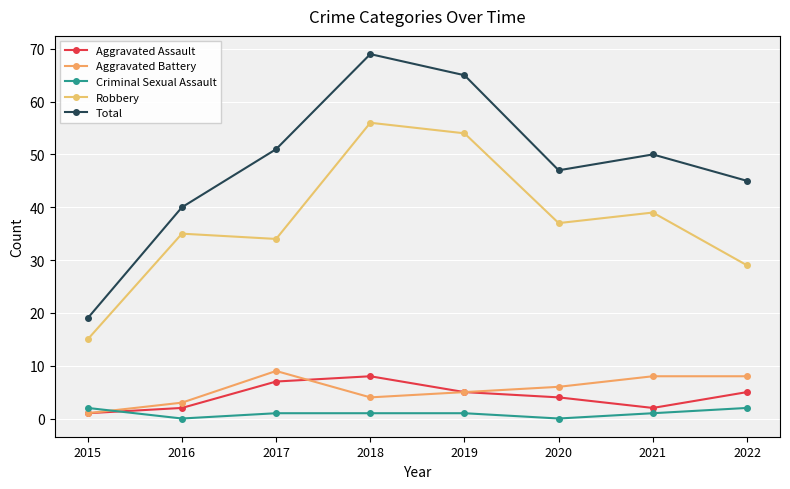

What is the total value across all series at 2016?

80